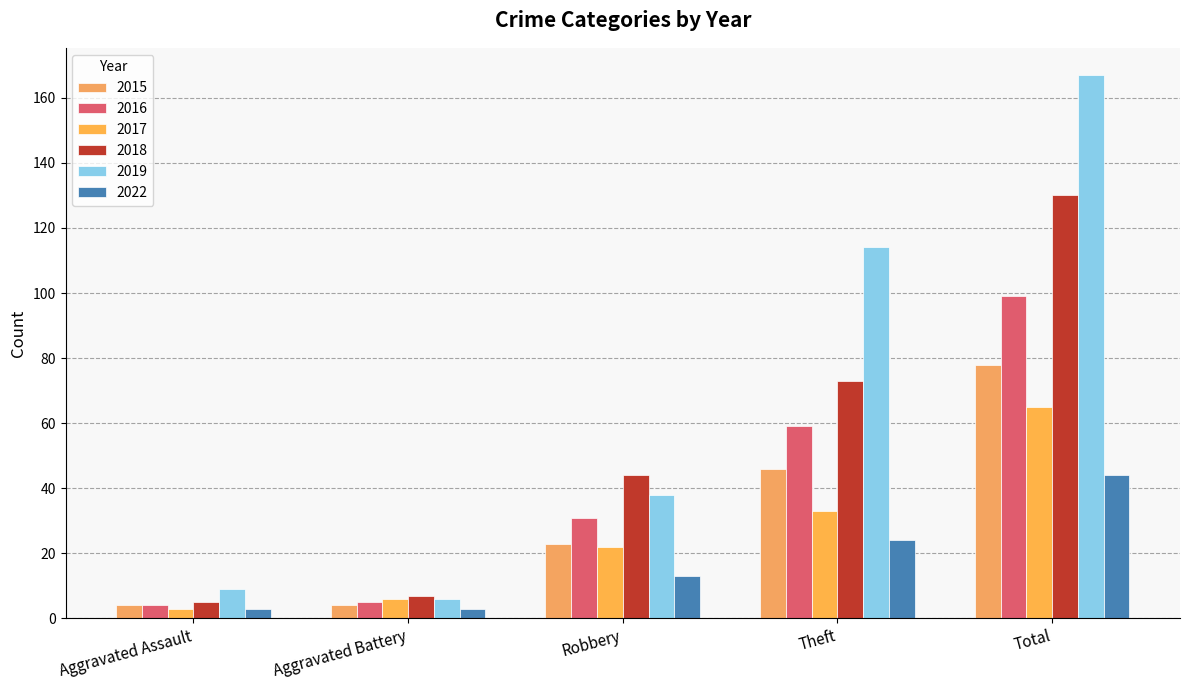

Between Aggravated Battery and Total, which series saw the biggest shift?

2019